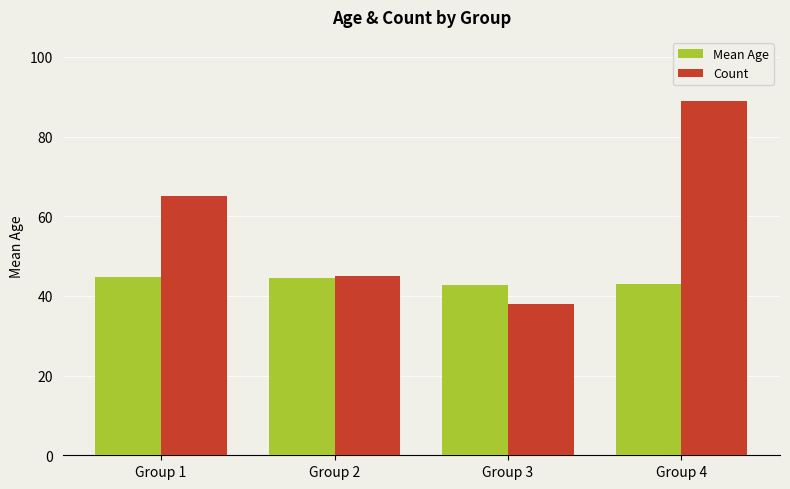

Is the value of Mean Age at Group 2 greater than the value of Count at Group 3?

Yes